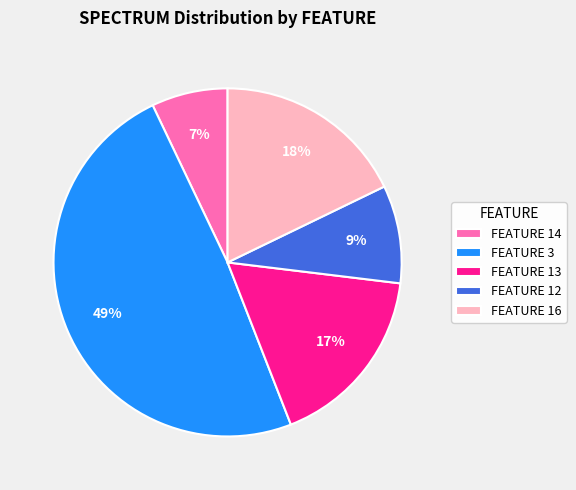

To the nearest percent, what percentage of the pie is FEATURE 14?

7%